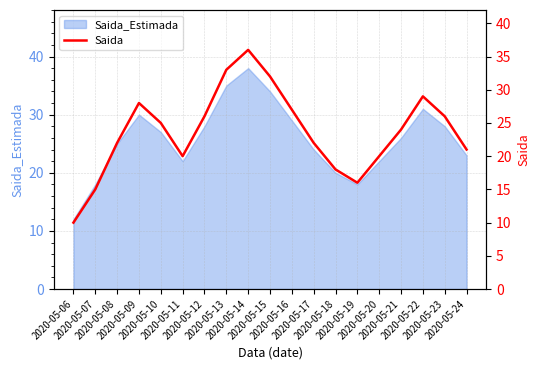

List the labels in order of value, largest first.

2020-05-14, 2020-05-13, 2020-05-15, 2020-05-22, 2020-05-09, 2020-05-16, 2020-05-12, 2020-05-23, 2020-05-10, 2020-05-21, 2020-05-08, 2020-05-17, 2020-05-24, 2020-05-11, 2020-05-20, 2020-05-18, 2020-05-19, 2020-05-07, 2020-05-06